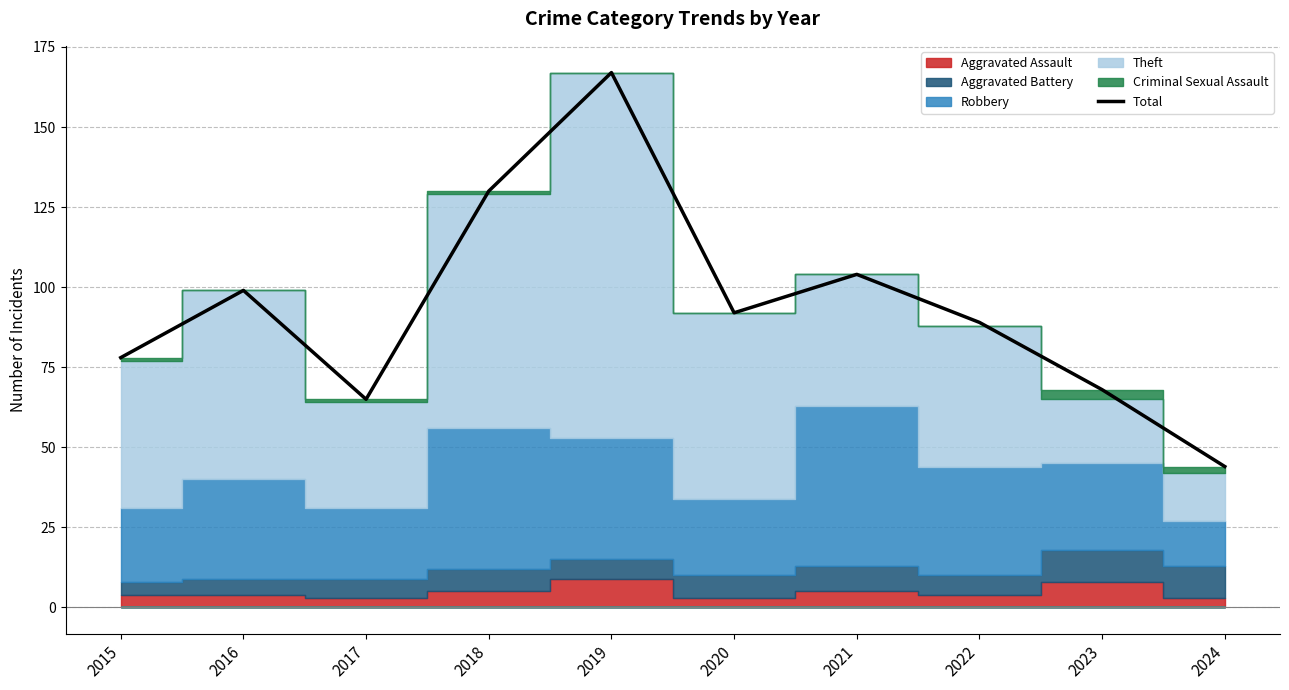

At which category does the chart reach its minimum across all series?

2024